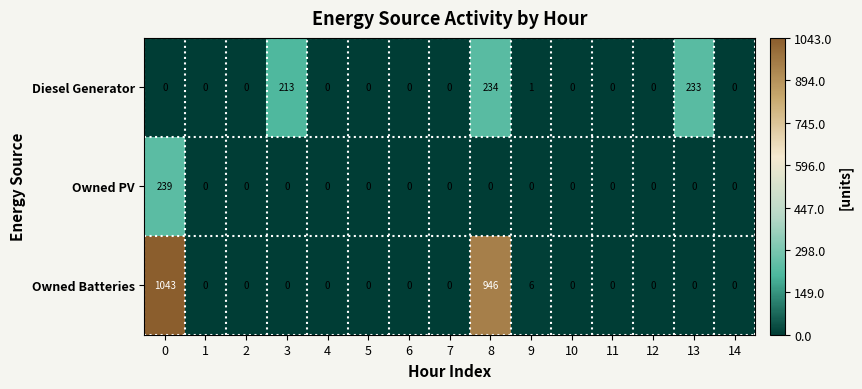

How many values in Diesel Generator are above zero?

4